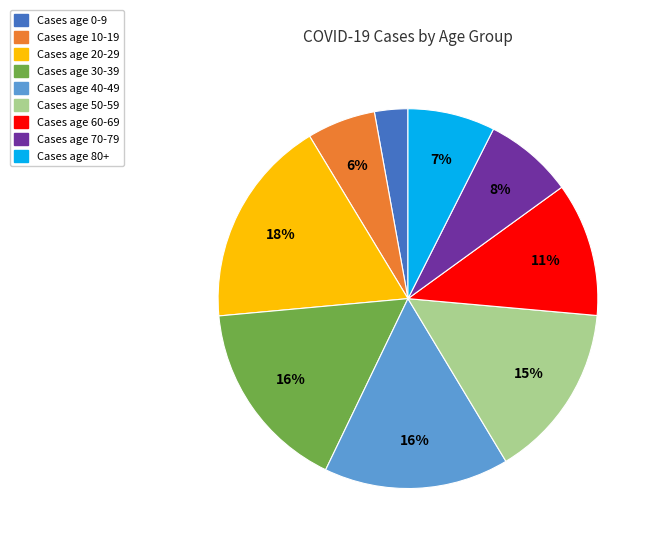

How many slices are in this pie chart?

9